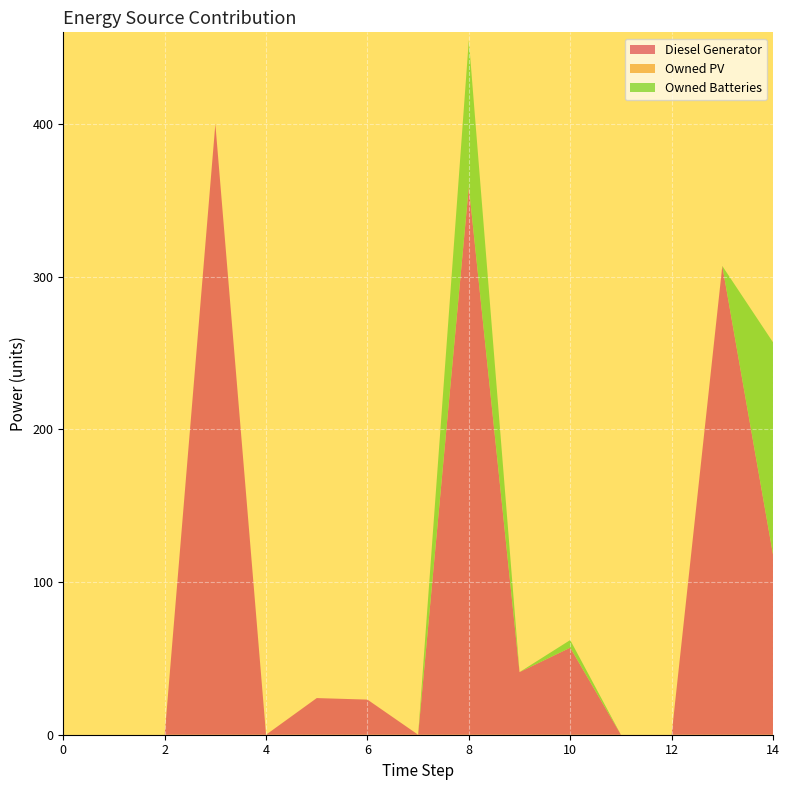

At which category is the sum across all series the highest?

8